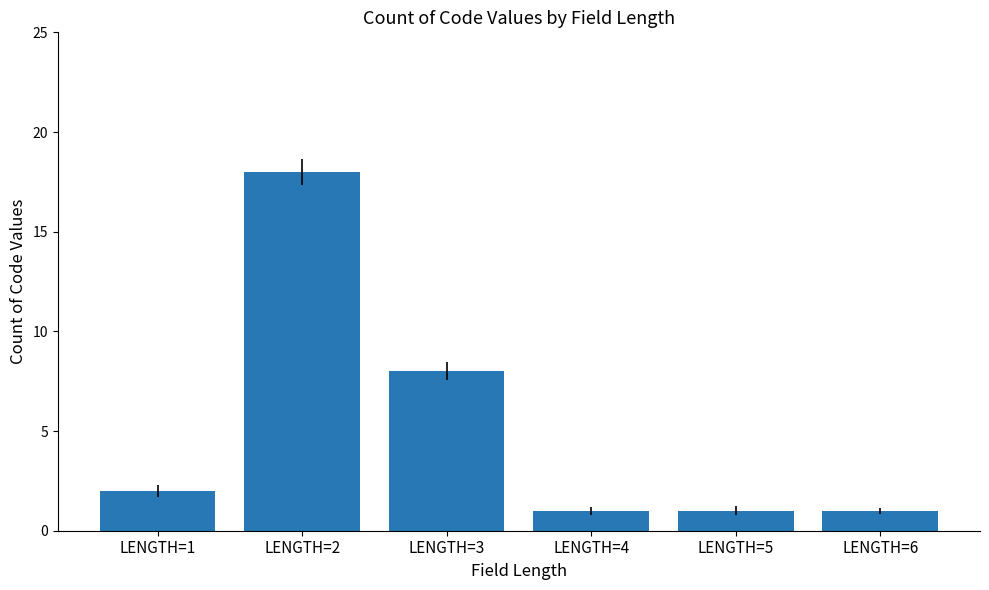

What is the minimum value shown in the chart?

1